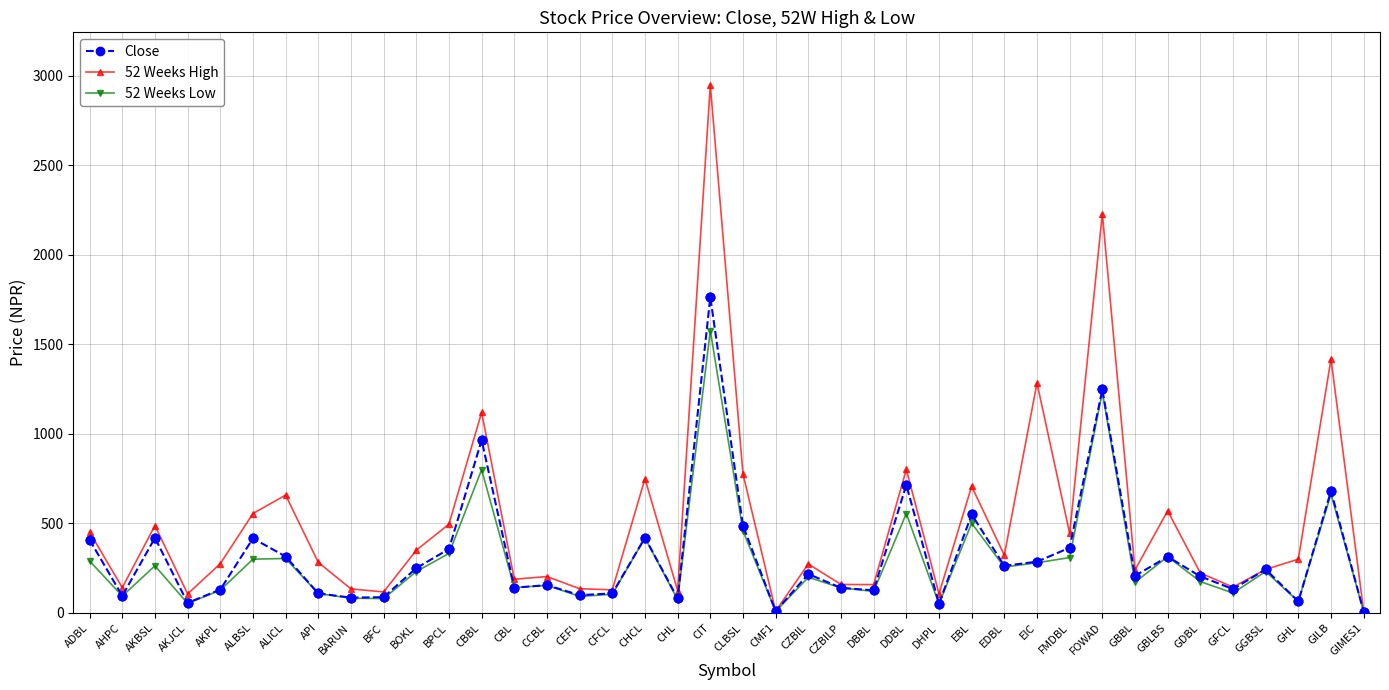

At which category is the sum across all series the highest?

CIT